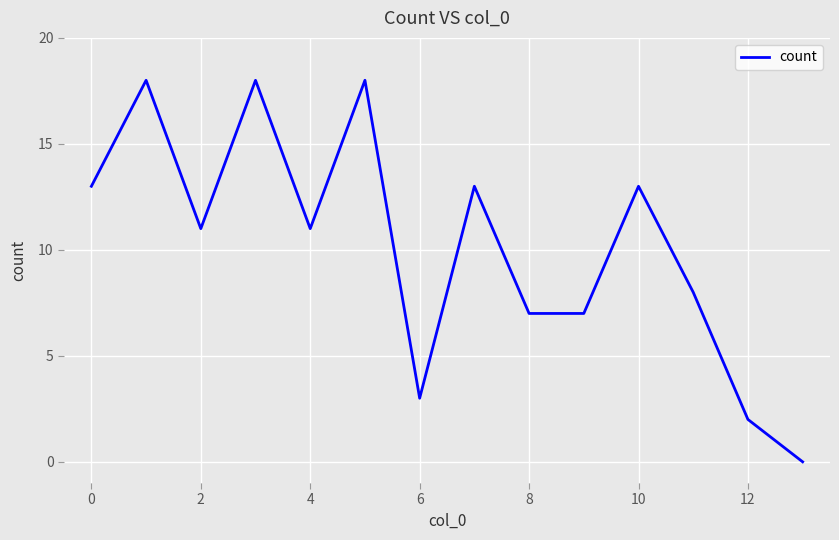

What is the greatest value displayed?

18